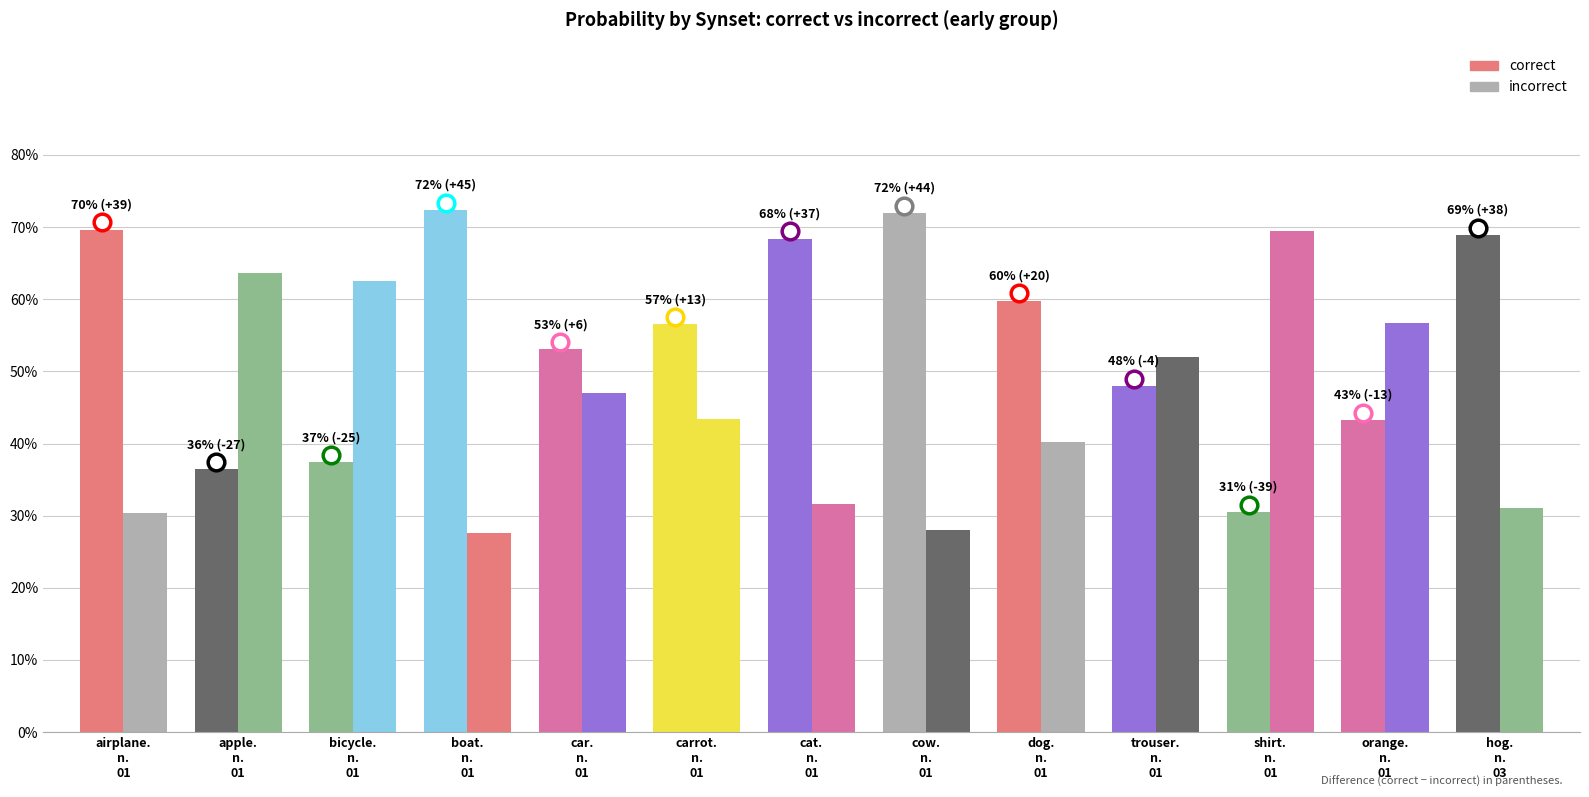

What is the label of the 10th bar from the right?

boat.n.01